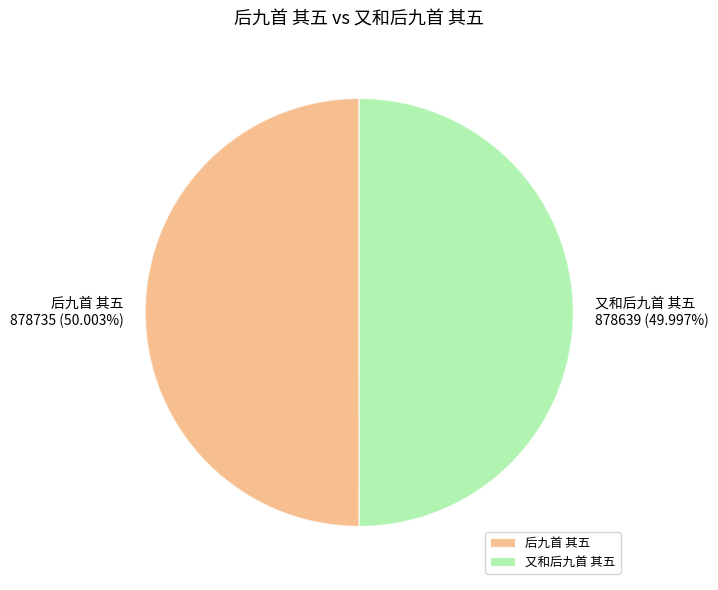

To the nearest percent, what percentage of the pie is 后九首 其五?

50%